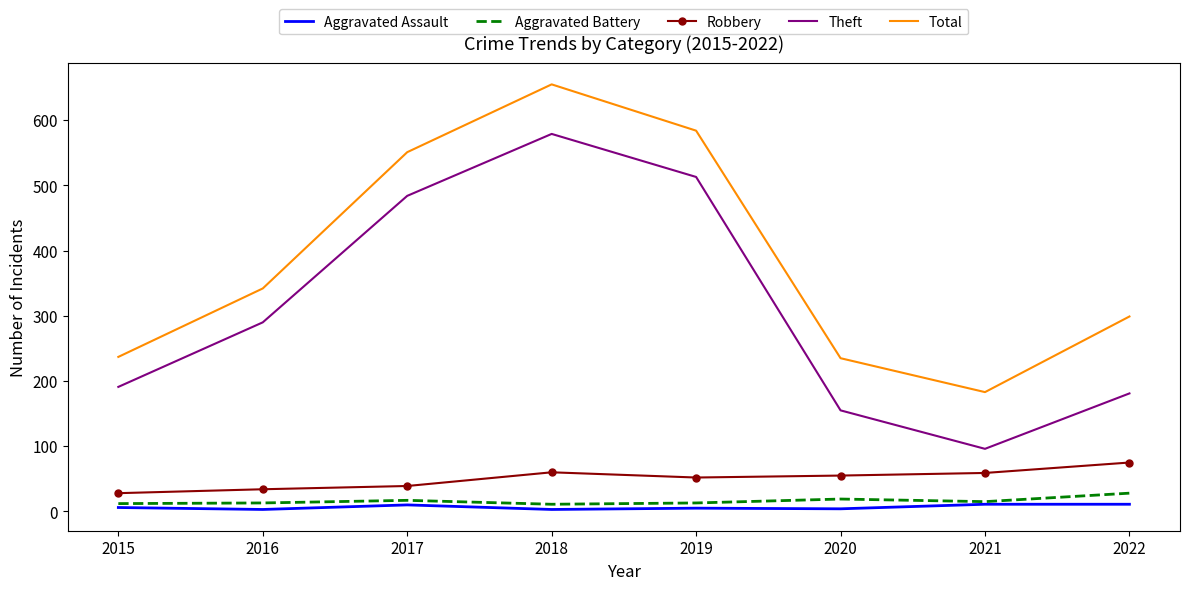

True or false: Total has a value of 400 at 2022.

False